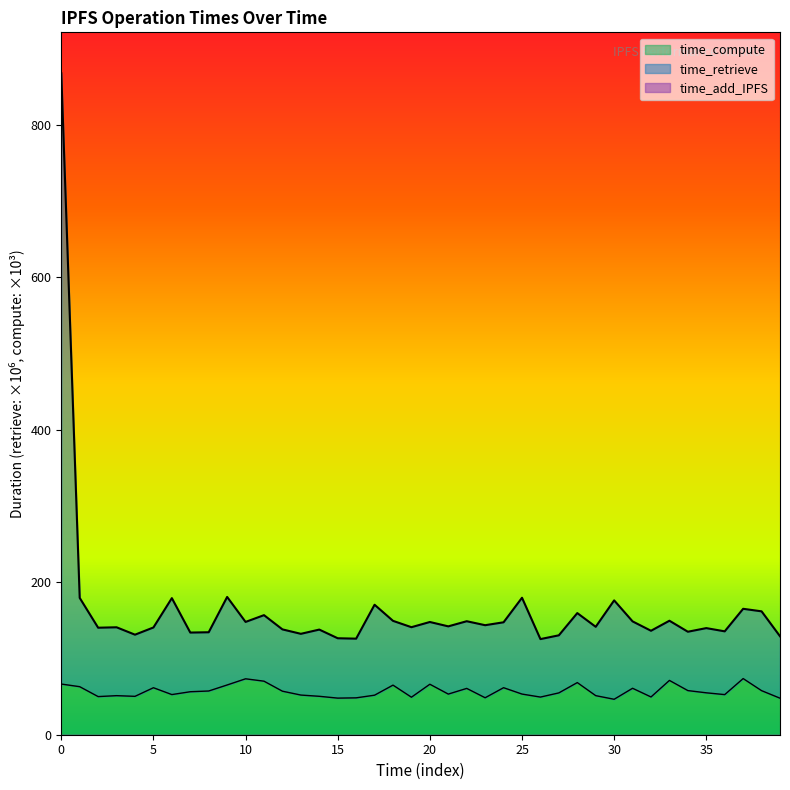

What is the maximum value for time_compute?

73.7